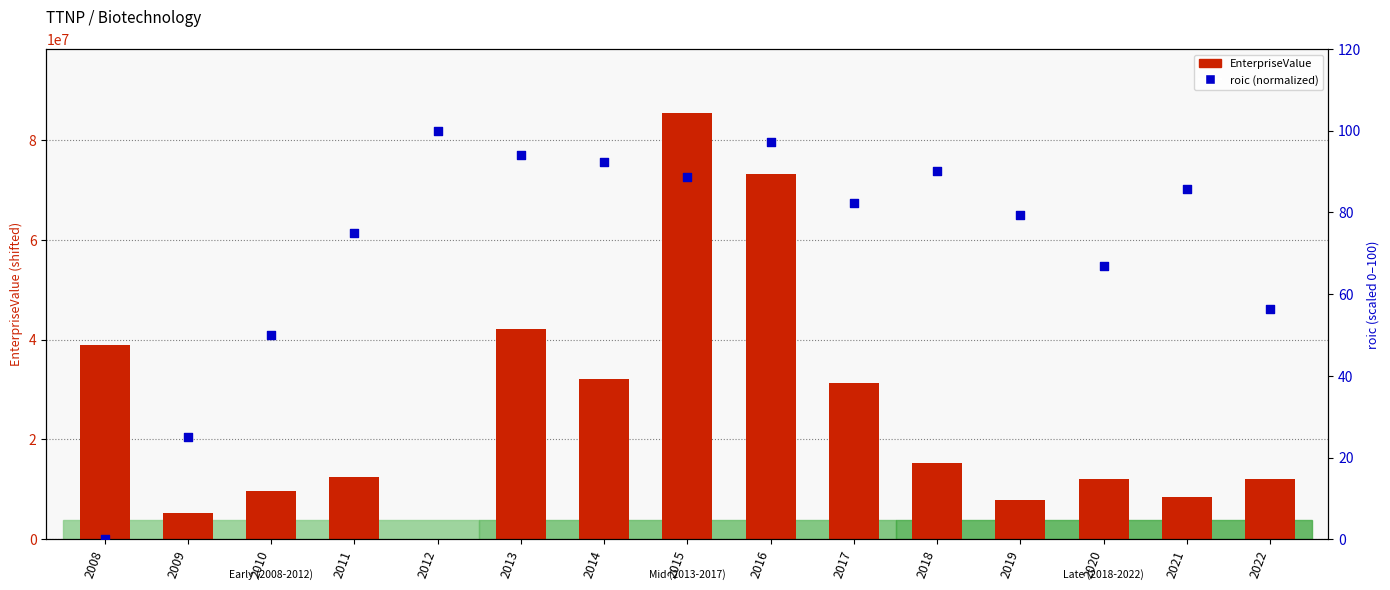

At how many categories does at least one series exceed 56070121?

2